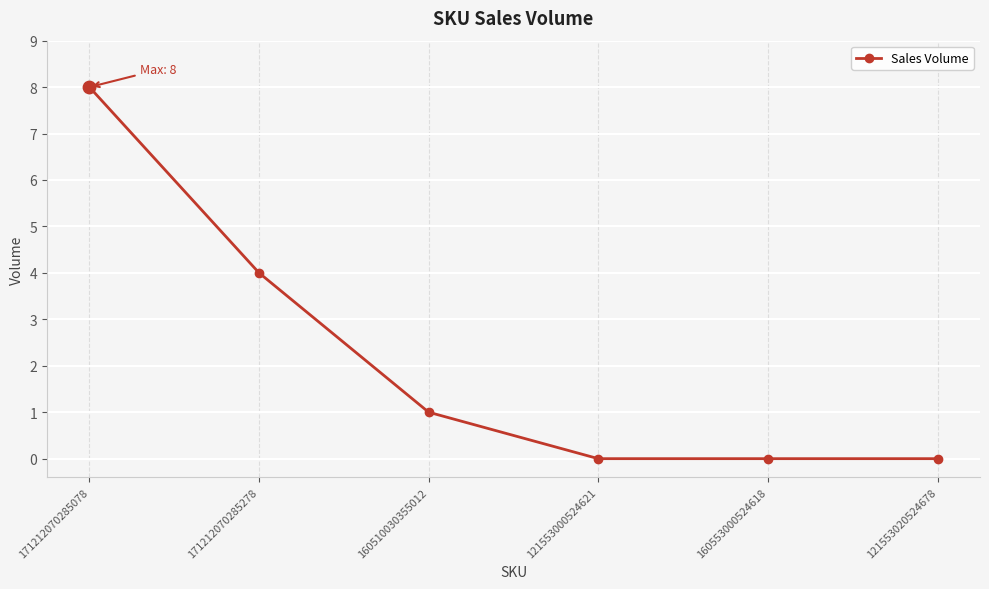

Which has a higher value, 121553020524678 or 171212070285278?

171212070285278